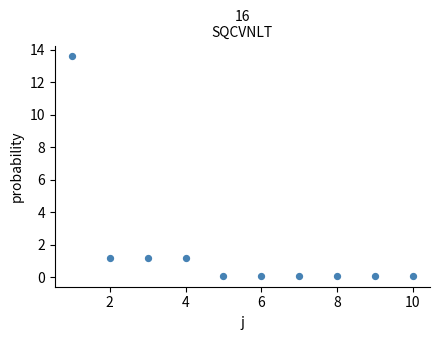

What is the range of X values (max minus min)?

9.0